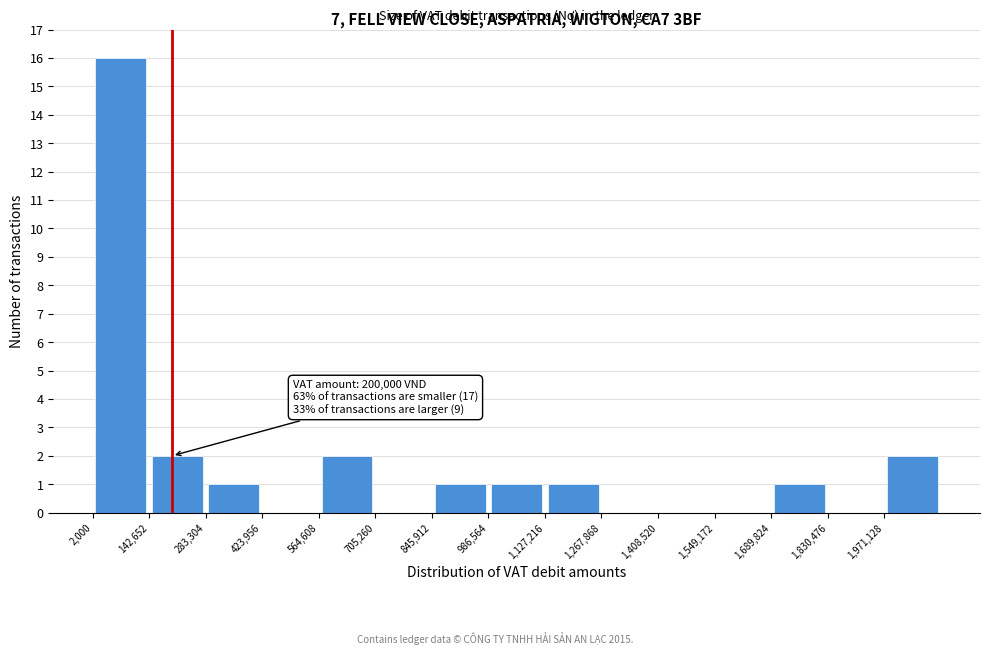

Over which range of the x-axis is the bar tallest?

0 to 140000